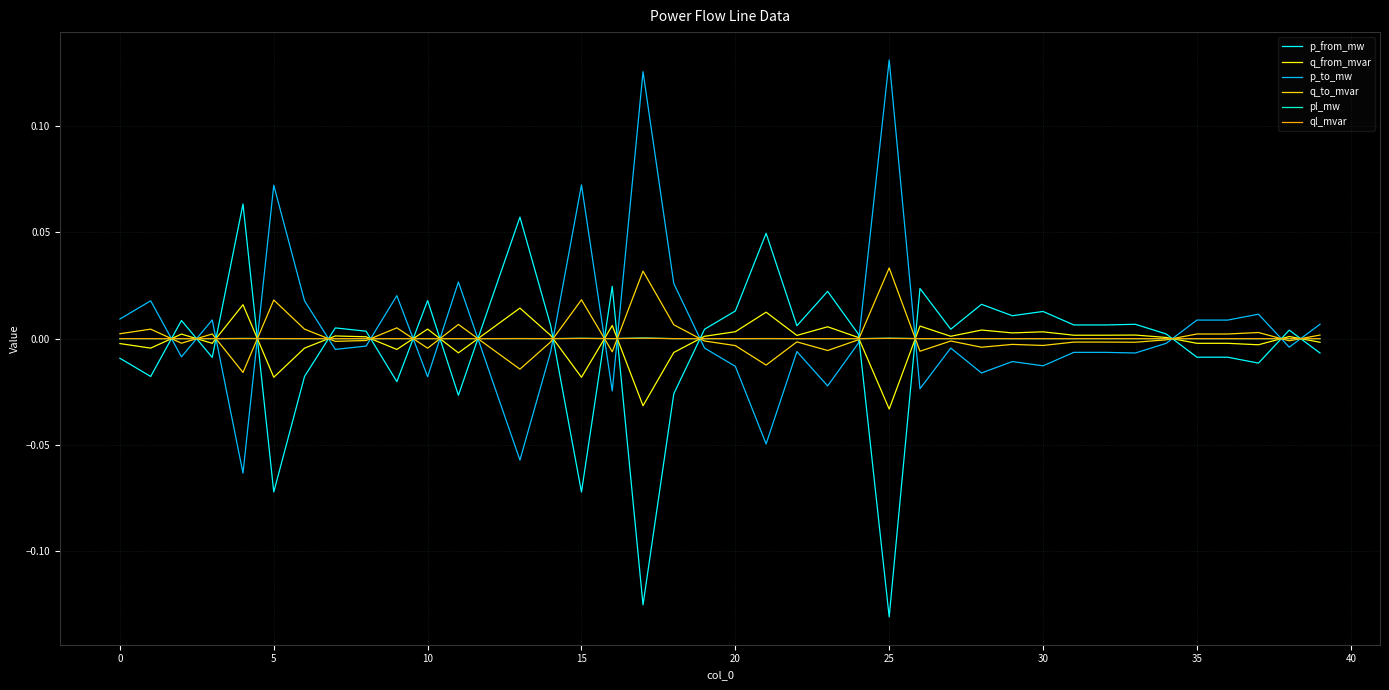

How many intersections are there between q_to_mvar and p_to_mw?

18